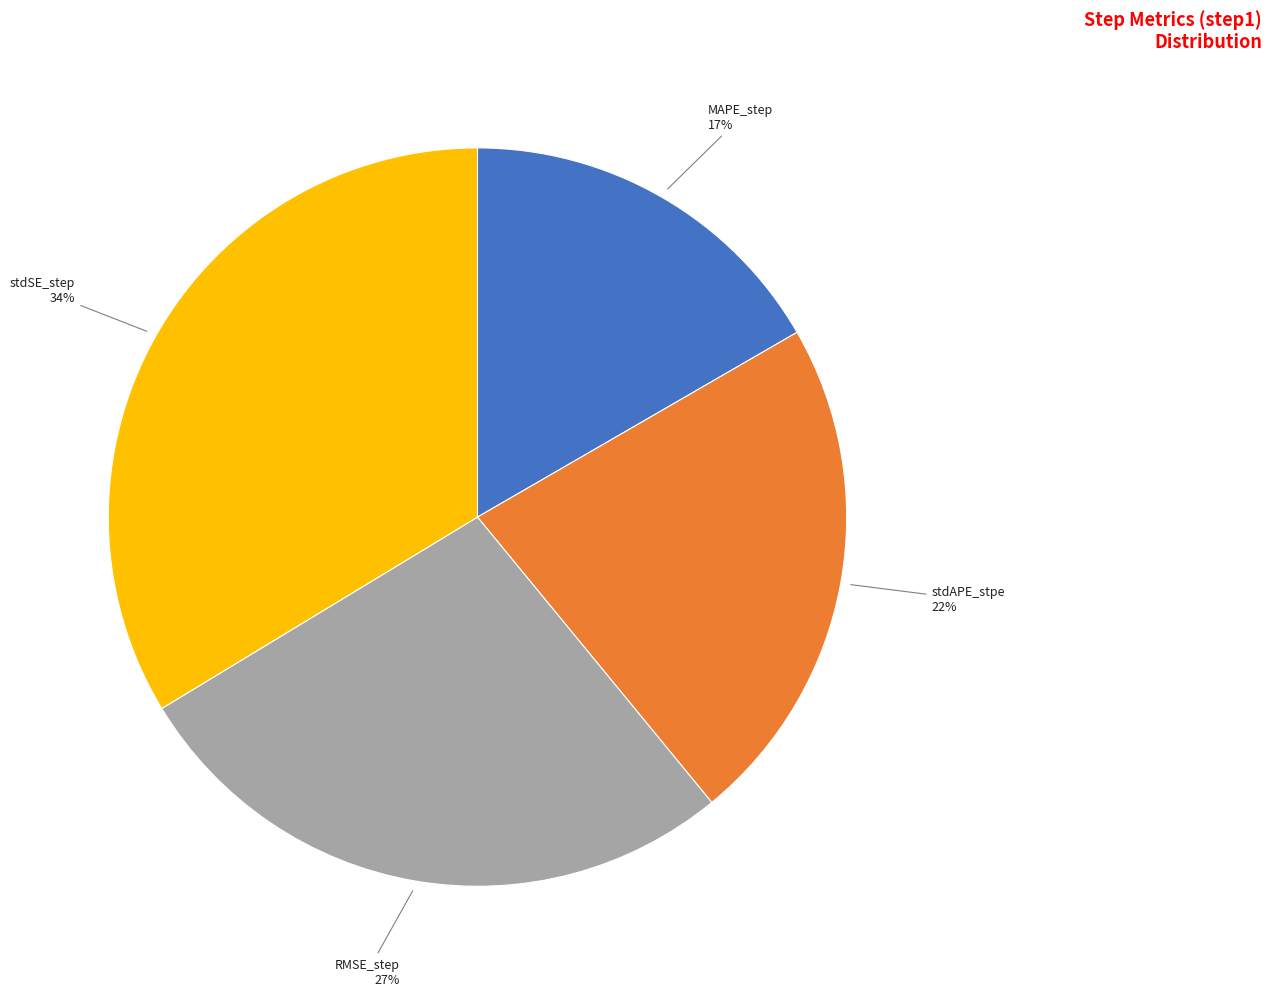

Rank the categories by value from lowest to highest.

MAPE_step, stdAPE_stpe, RMSE_step, stdSE_step